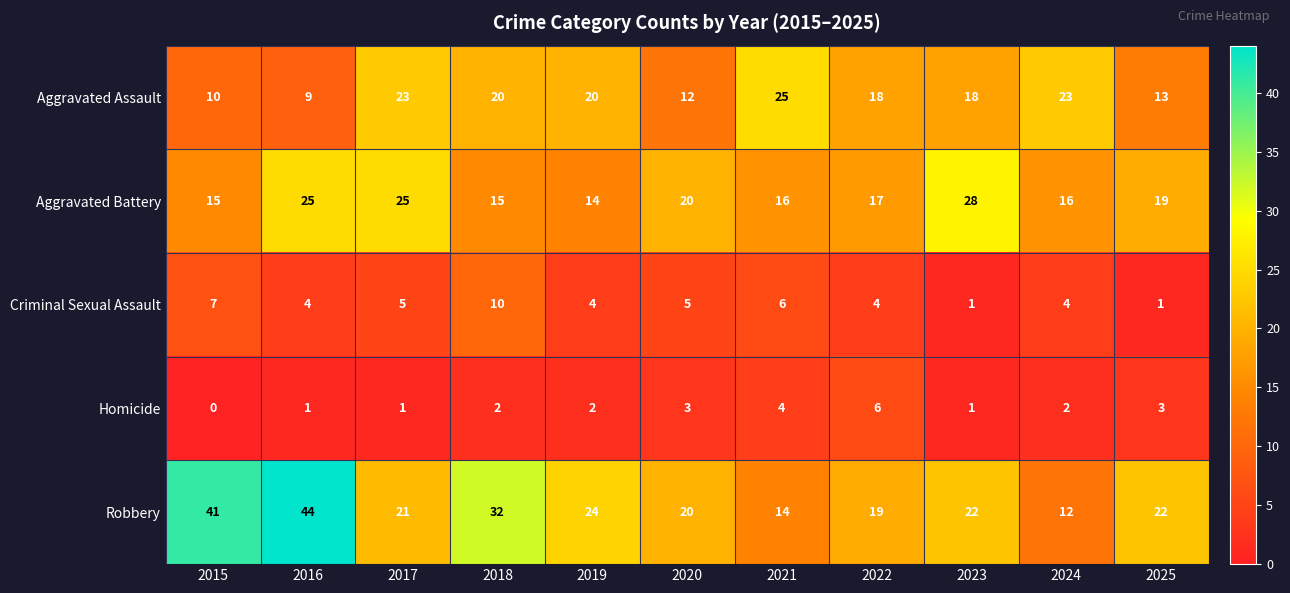

What is the total value across all series at 2023?

70